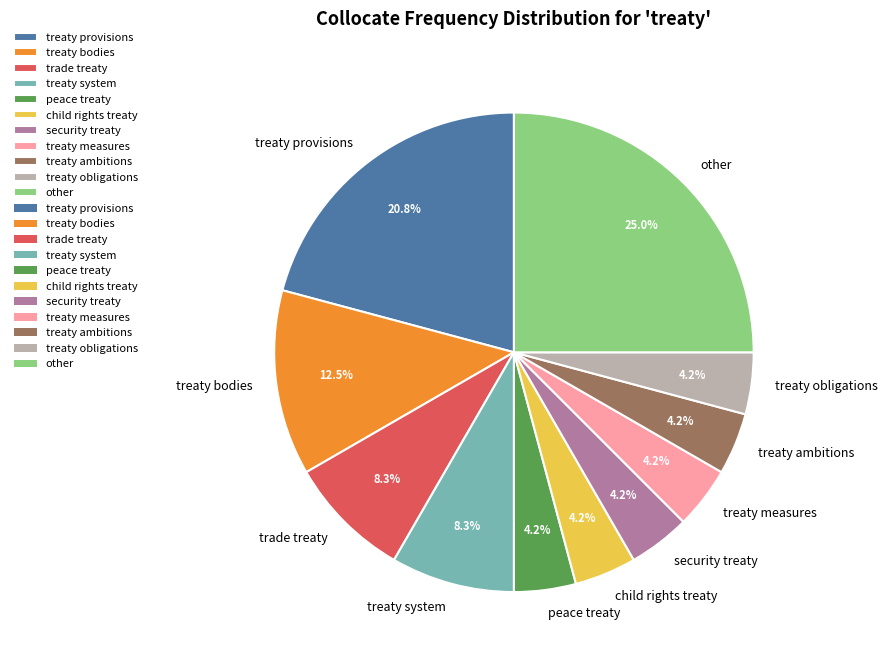

Is there any slice that represents more than half of the pie?

No